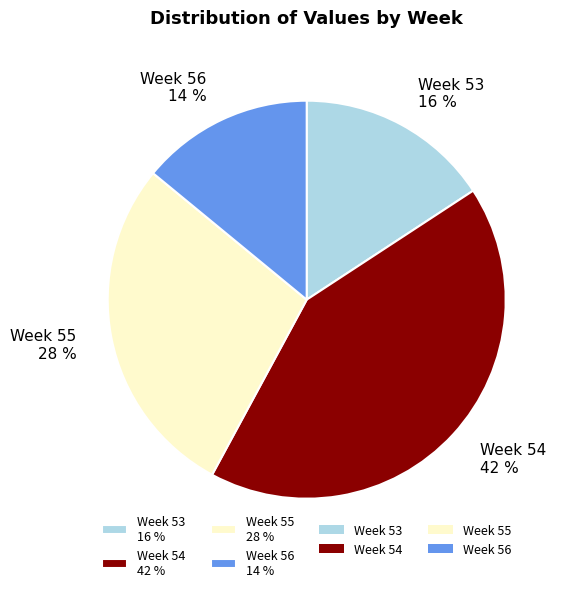

What is the smallest slice in the pie chart?

Week 56 14 %